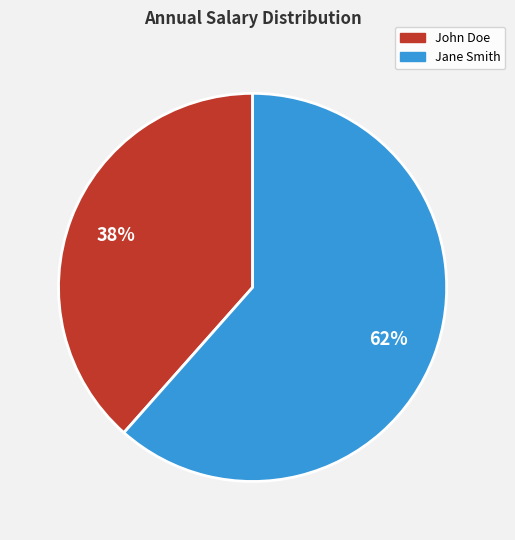

Which slice is the smallest?

John Doe